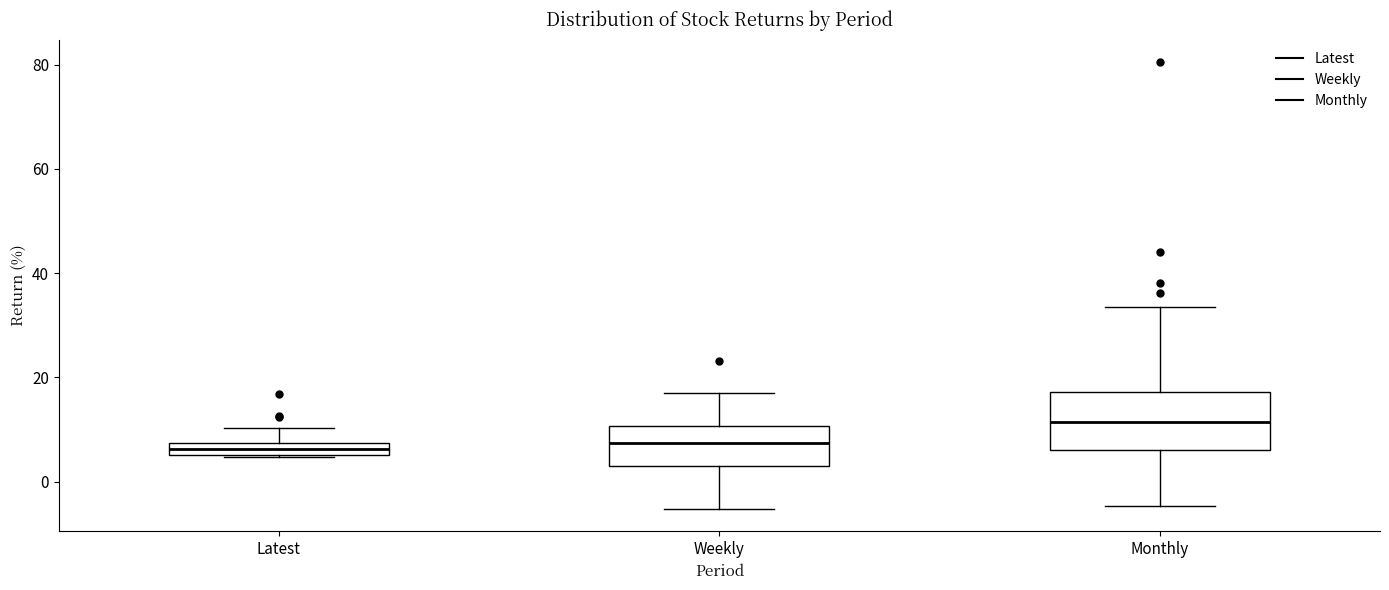

Comparing the boxes themselves (not the whiskers), which one is the tallest?

Monthly